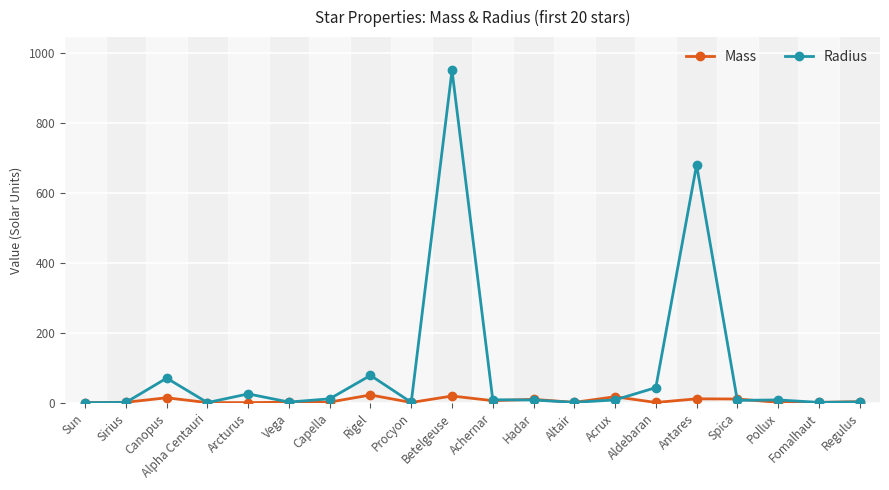

Rank the series by their average value, from highest to lowest.

Radius, Mass